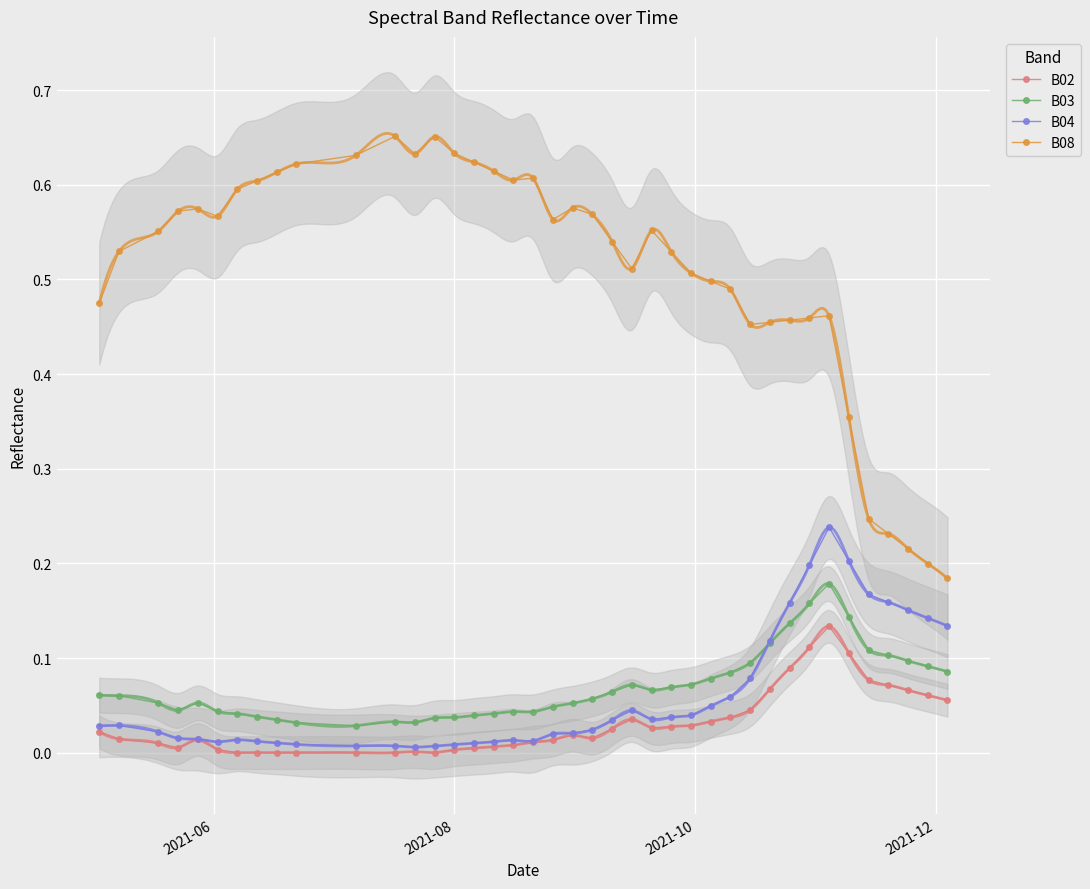

True or false: B03 and B08 cross at least once.

False